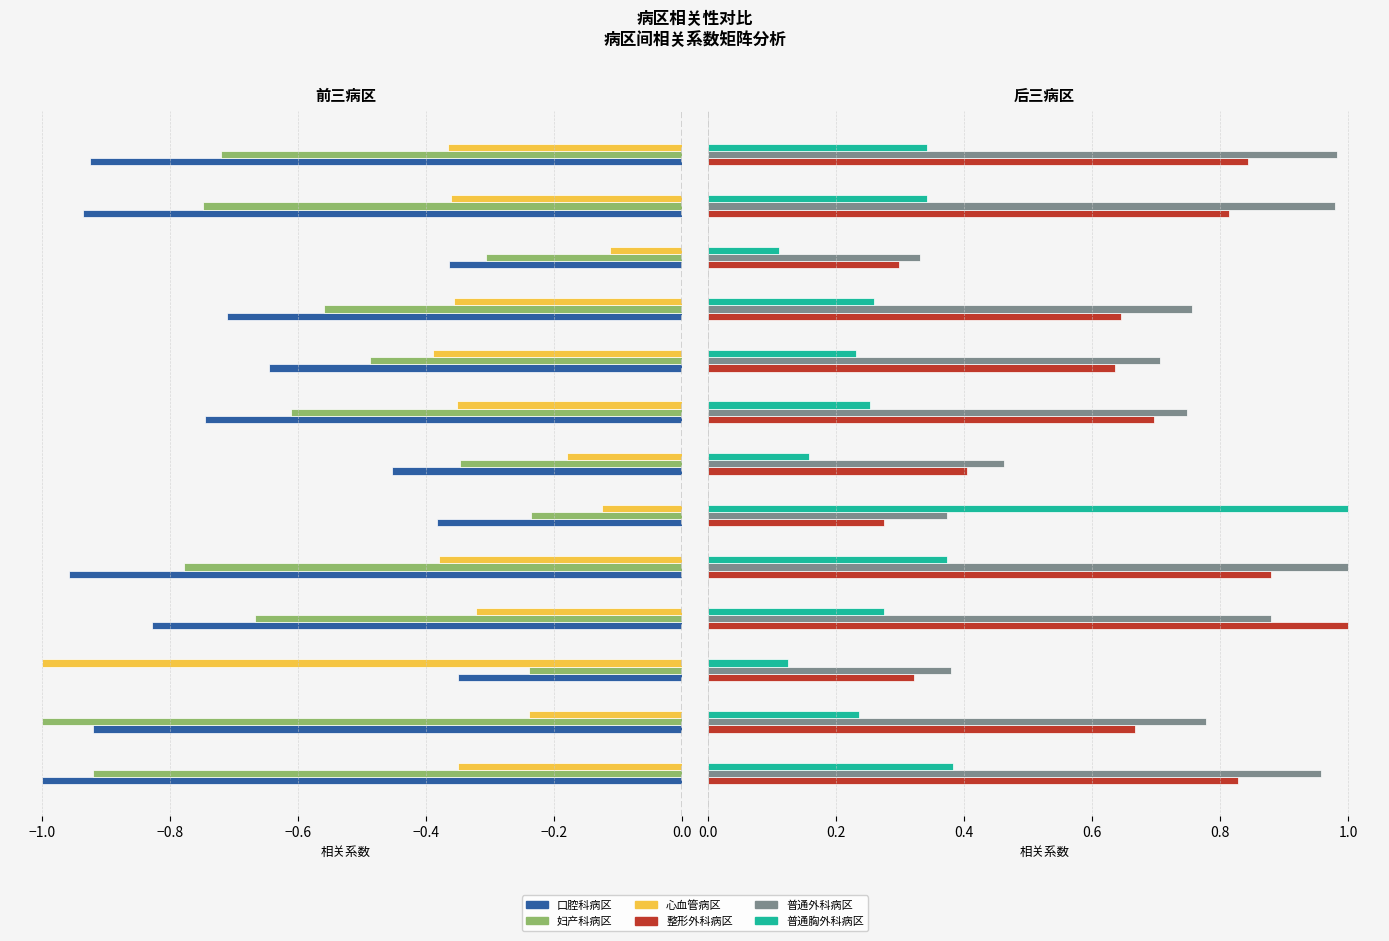

At which label does 妇产科病区 reach its peak?

−0.2